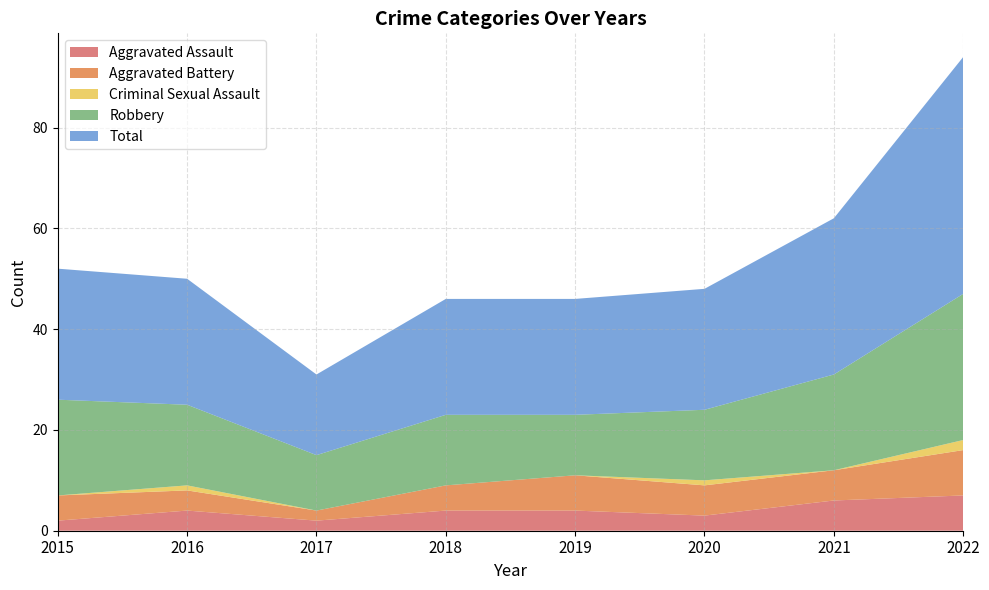

Reading left to right, list all the values displayed in this chart.

Aggravated Assault: 2015=2	2016=4	2017=2	2018=4	2019=4	2020=3	2021=6	2022=7
Aggravated Battery: 2015=5	2016=4	2017=2	2018=5	2019=7	2020=6	2021=6	2022=9
Criminal Sexual Assault: 2015=0	2016=1	2017=0	2018=0	2019=0	2020=1	2021=0	2022=2
Robbery: 2015=19	2016=16	2017=11	2018=14	2019=12	2020=14	2021=19	2022=29
Total: 2015=26	2016=25	2017=16	2018=23	2019=23	2020=24	2021=31	2022=47